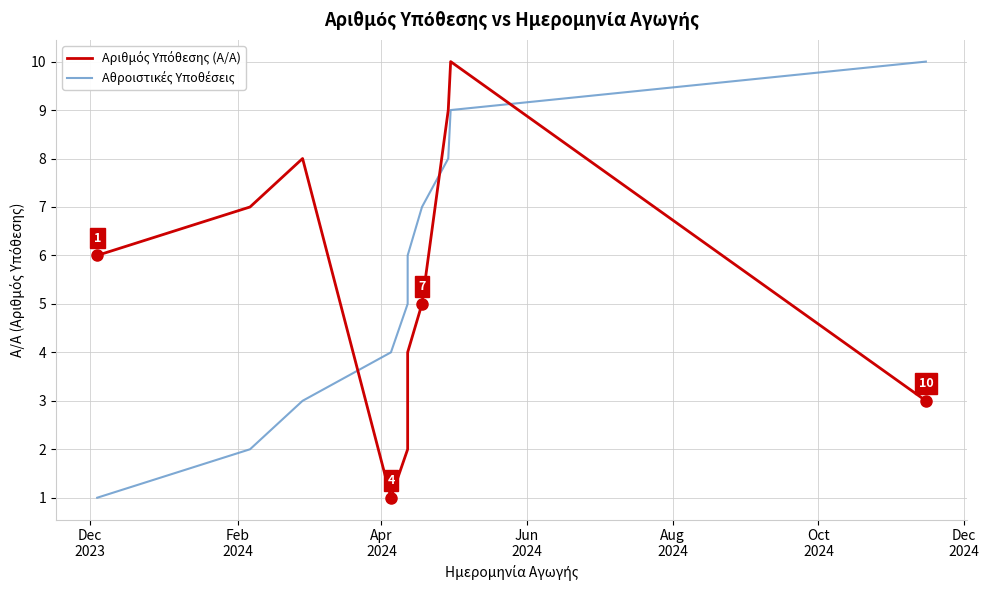

The value of Αθροιστικές Υποθέσεις at 8 is 14. True or false?

False